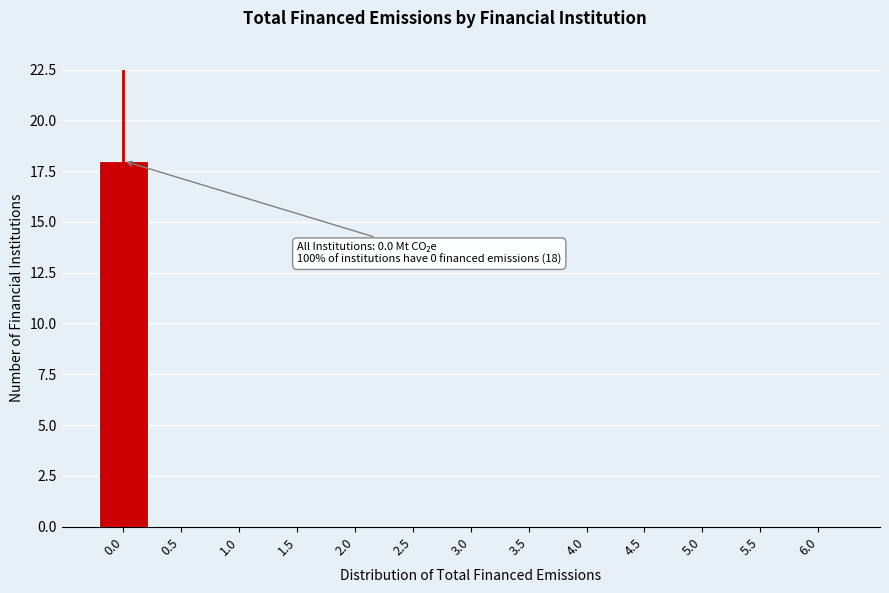

Reading left to right, extract all data points from this chart.

0.0=18	0.5=0	1.0=0	1.5=0	2.0=0	2.5=0	3.0=0	3.5=0	4.0=0	4.5=0	5.0=0	5.5=0	6.0=0